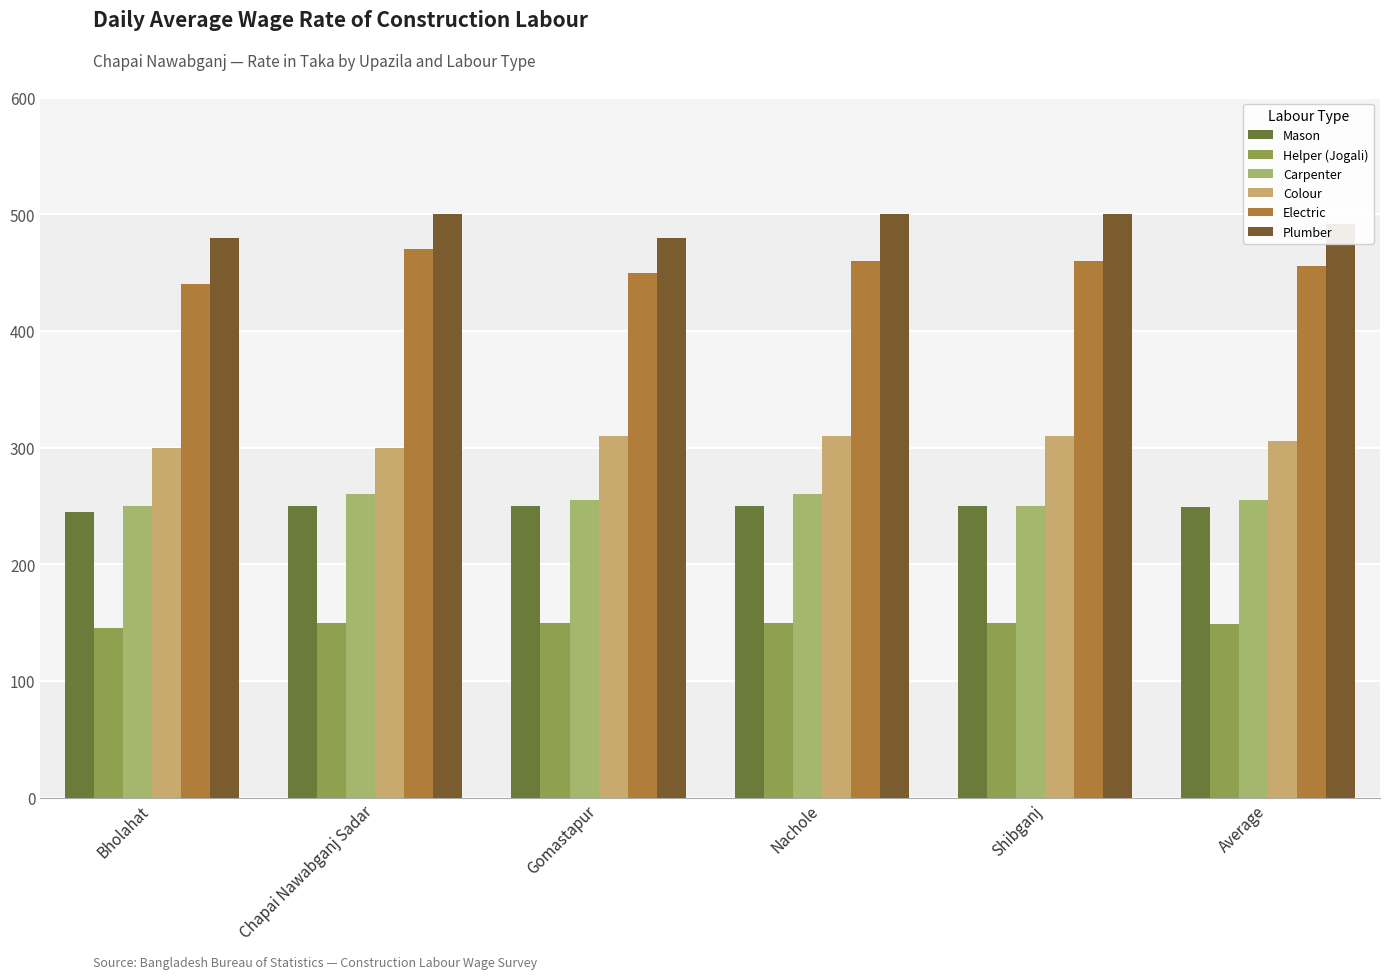

Reading left to right, transcribe all the data shown in this chart.

Mason: Bholahat=245	Chapai Nawabganj Sadar=250	Gomastapur=250	Nachole=250	Shibganj=250	Average=249
Helper (Jogali): Bholahat=145	Chapai Nawabganj Sadar=150	Gomastapur=150	Nachole=150	Shibganj=150	Average=149
Carpenter: Bholahat=250	Chapai Nawabganj Sadar=260	Gomastapur=255	Nachole=260	Shibganj=250	Average=255
Colour: Bholahat=300	Chapai Nawabganj Sadar=300	Gomastapur=310	Nachole=310	Shibganj=310	Average=306
Electric: Bholahat=440	Chapai Nawabganj Sadar=470	Gomastapur=450	Nachole=460	Shibganj=460	Average=456
Plumber: Bholahat=480	Chapai Nawabganj Sadar=500	Gomastapur=480	Nachole=500	Shibganj=500	Average=492